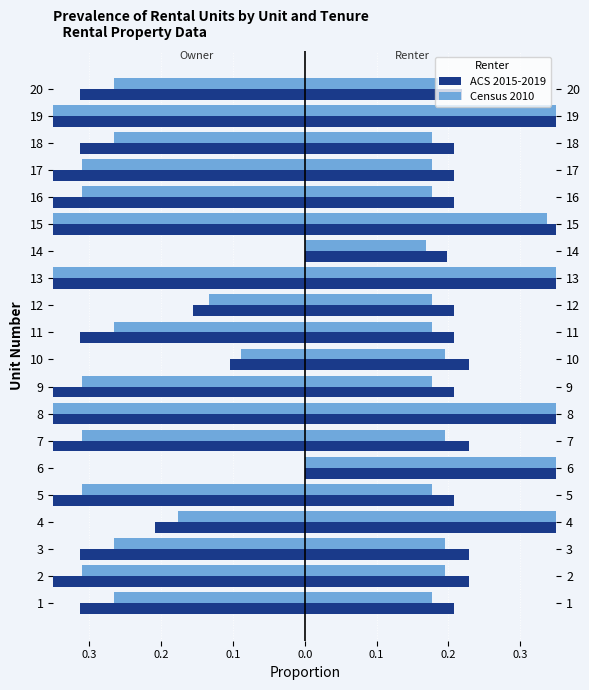

The Deposit (ACS 2015-2019) series shows -0.5 at 1. True or false?

False